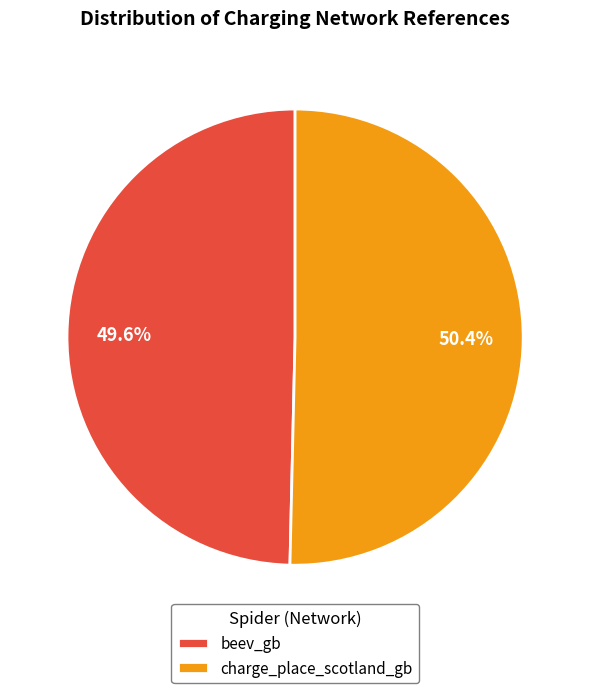

What is the largest slice in the pie chart?

charge_place_scotland_gb